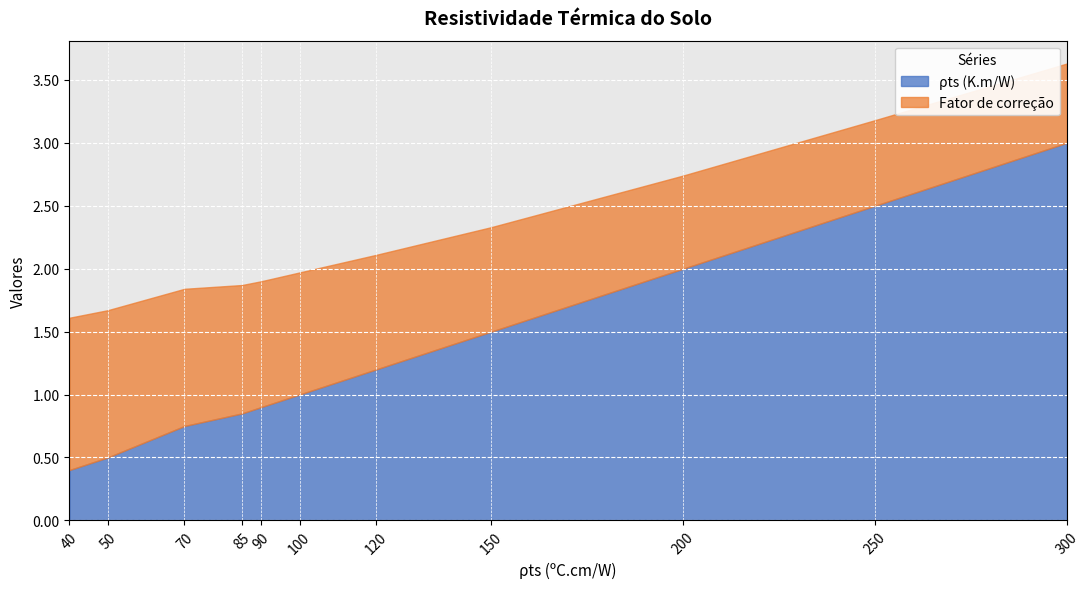

How many lines are shown in the chart?

2